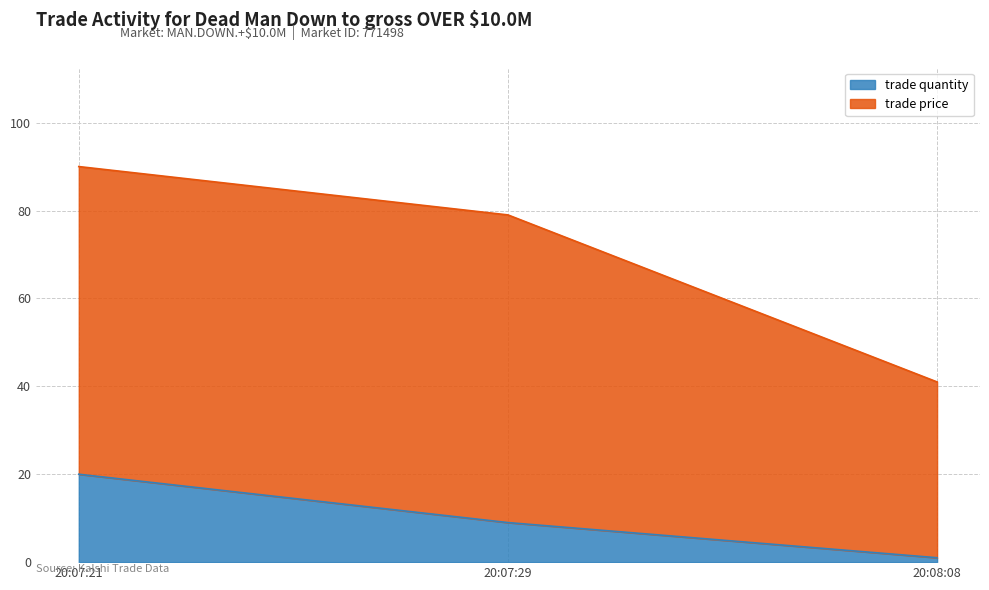

What is the sum of all trade quantity values?

30